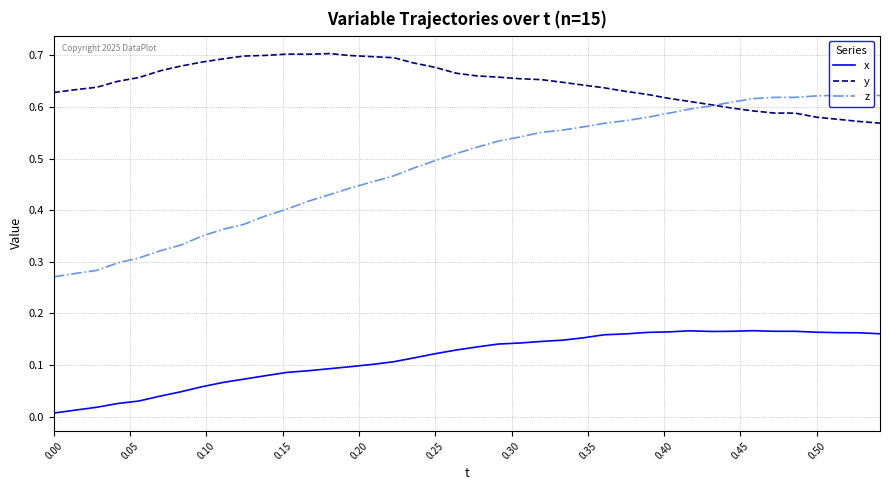

True or false: y and x cross at least once.

False